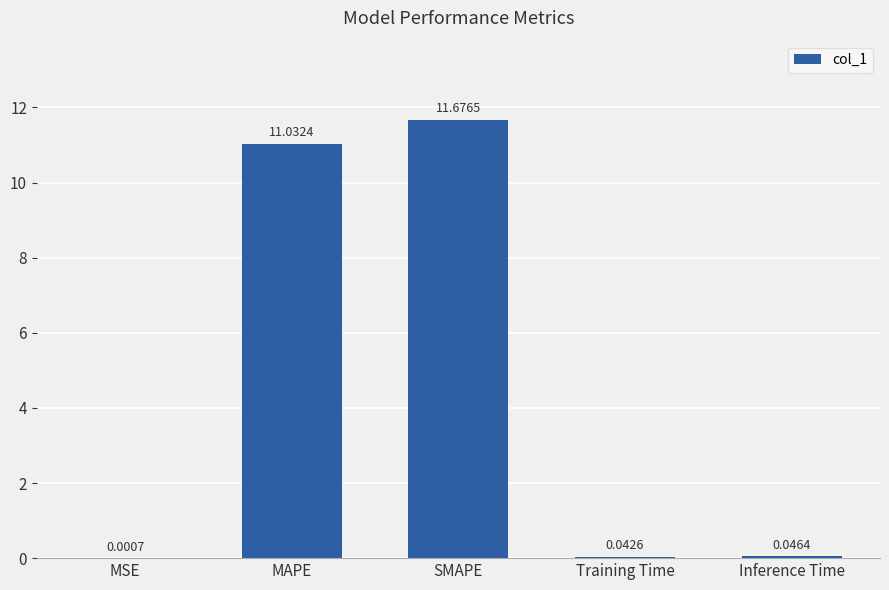

Which category has the highest value across all series?

SMAPE